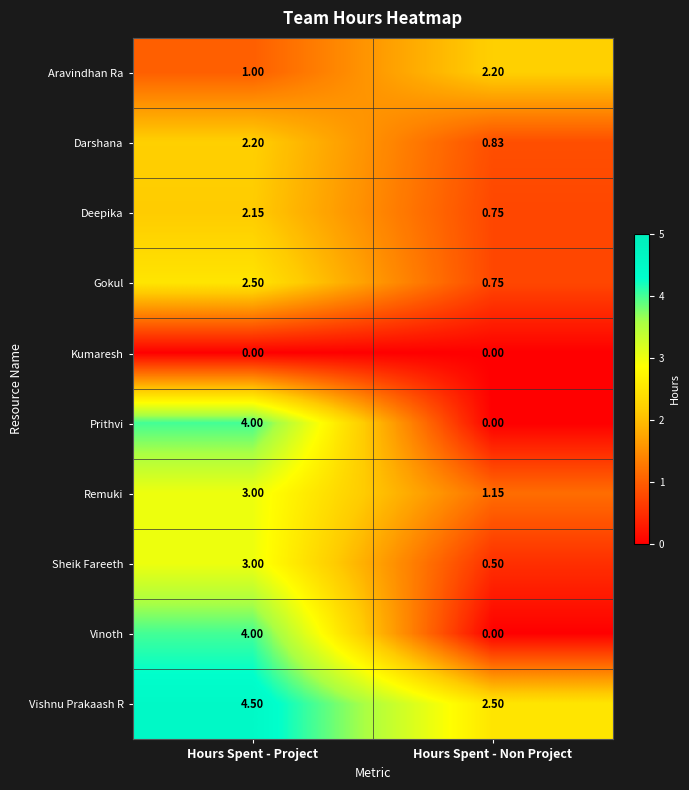

At which label does Darshana first exceed 2?

Hours Spent - Project